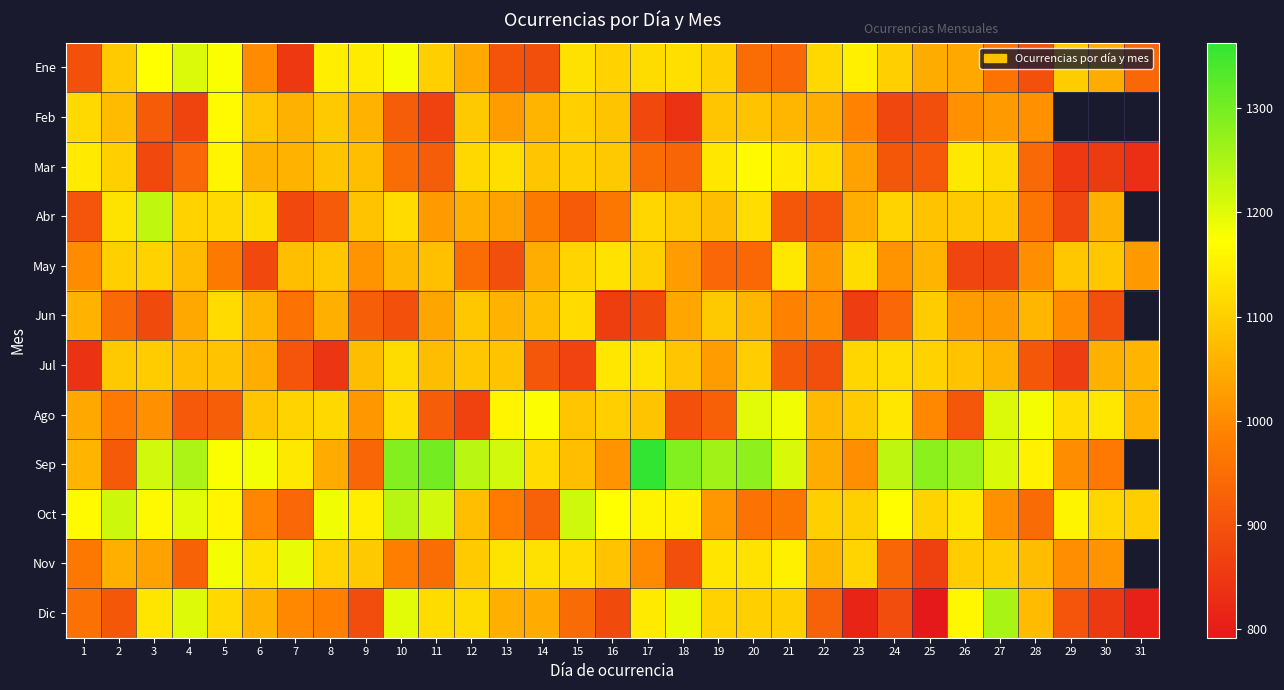

Where is Nov nearest to the value 1029?

3